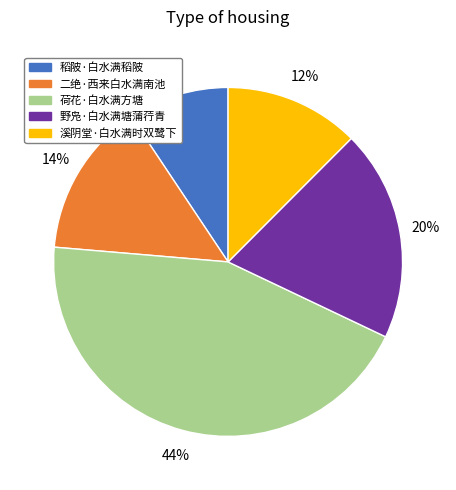

What is the smallest slice in the pie chart?

稻陂·白水满稻陂